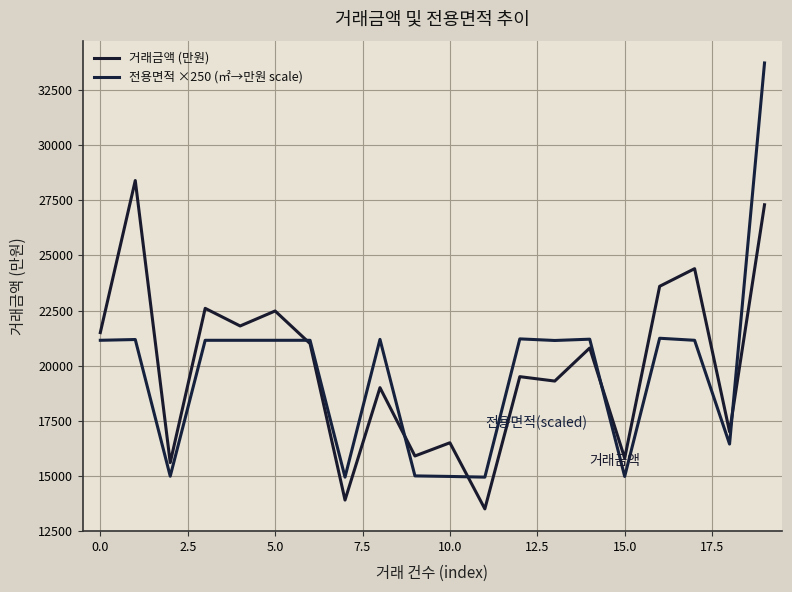

What is the average value of the 거래금액 (만원) series?

19994.0